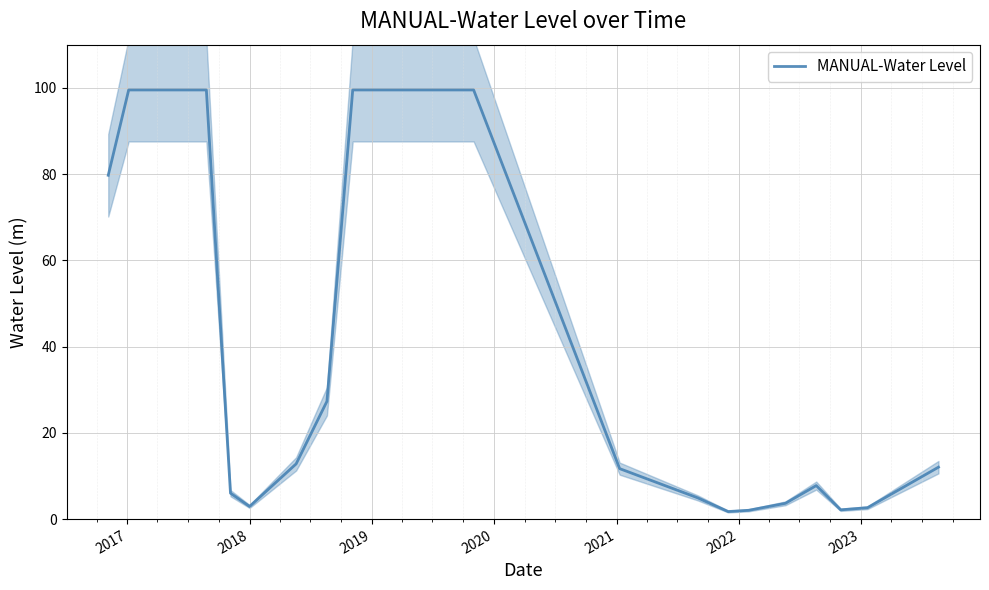

What is the maximum value for MANUAL-Water Level?

99.5